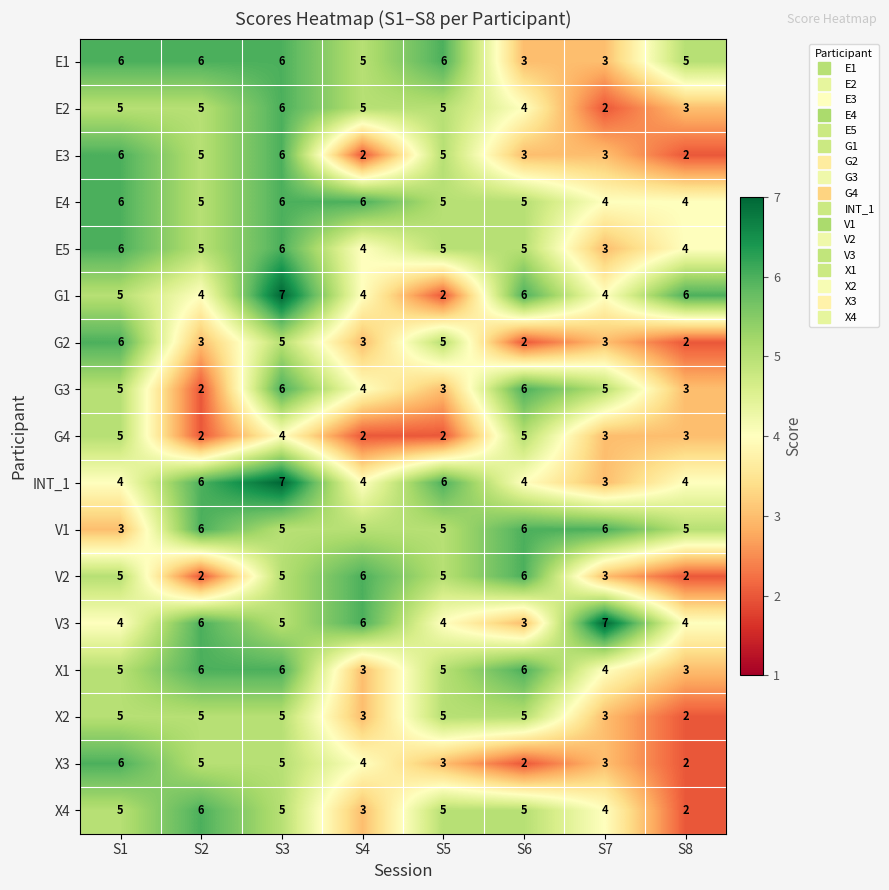

At which category is the sum across all series the highest?

S3